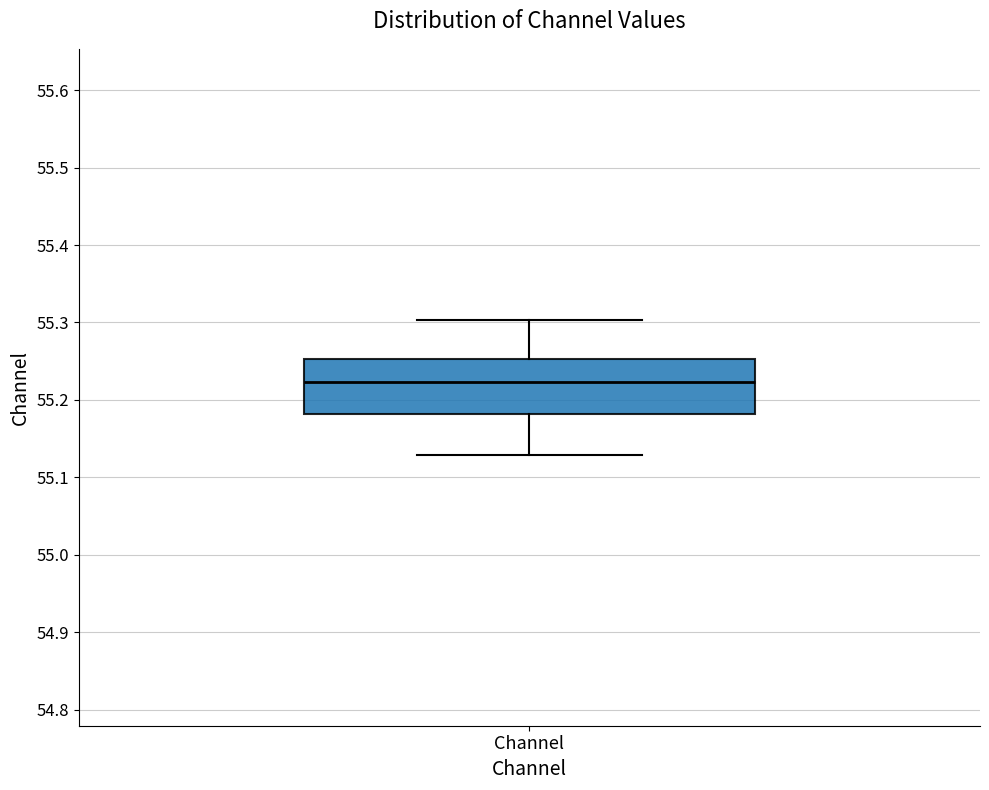

Transcribe this box plot: give where the median line is, the range the box spans, and where the two whiskers end, as read against the y-axis. The values are not printed on the chart, so give them approximately, as read against the axis.

median 55.22, box 55.18 to 55.25, whiskers 55.13 to 55.30